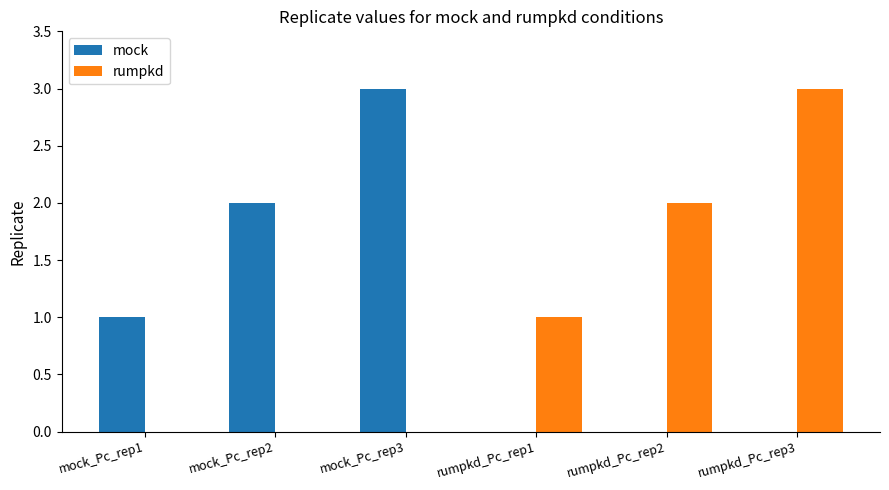

Is the value of mock at rumpkd_Pc_rep2 greater than the value of rumpkd at rumpkd_Pc_rep3?

No